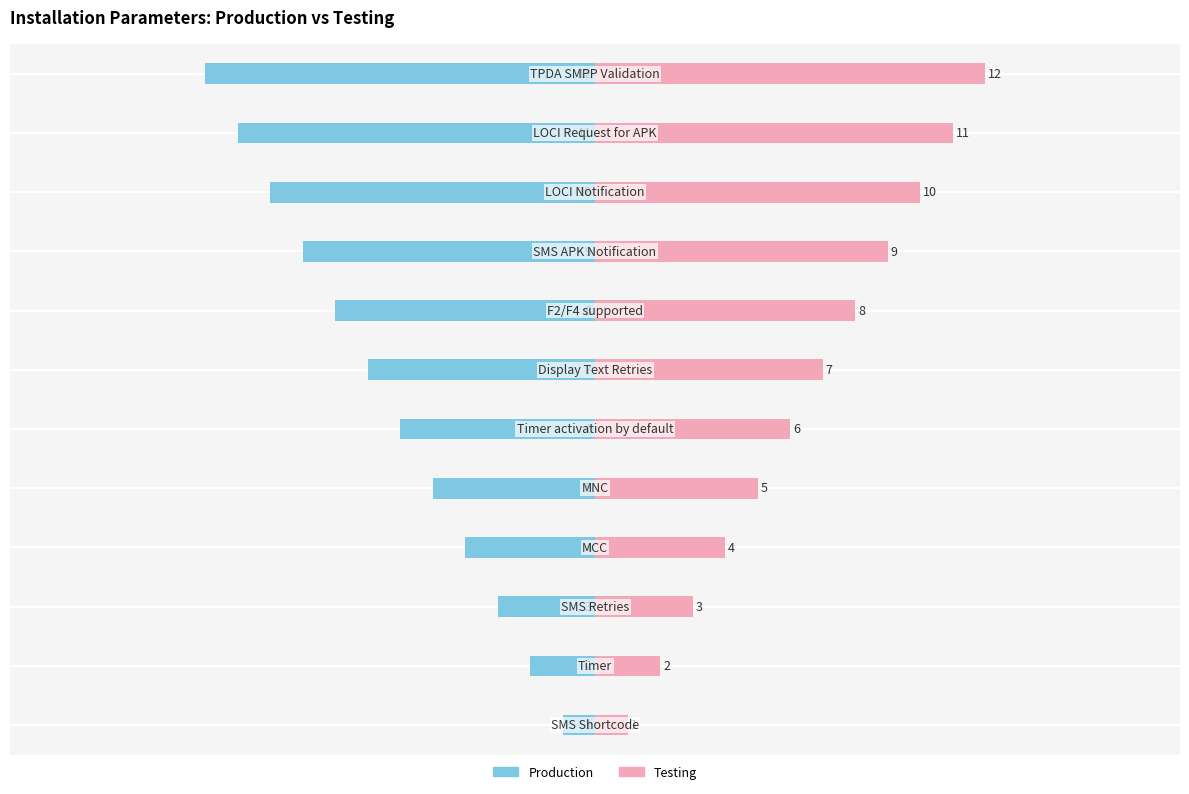

What is the sum of all Testing values?

78